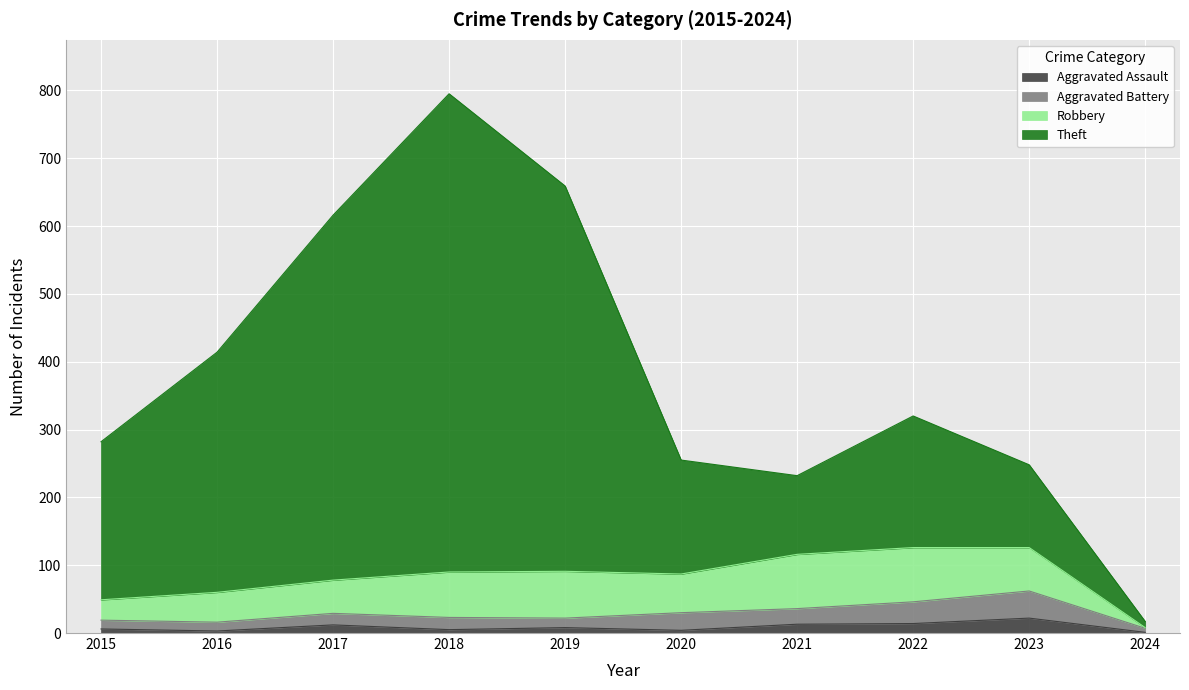

True or false: Aggravated Assault and Theft intersect in this chart.

False